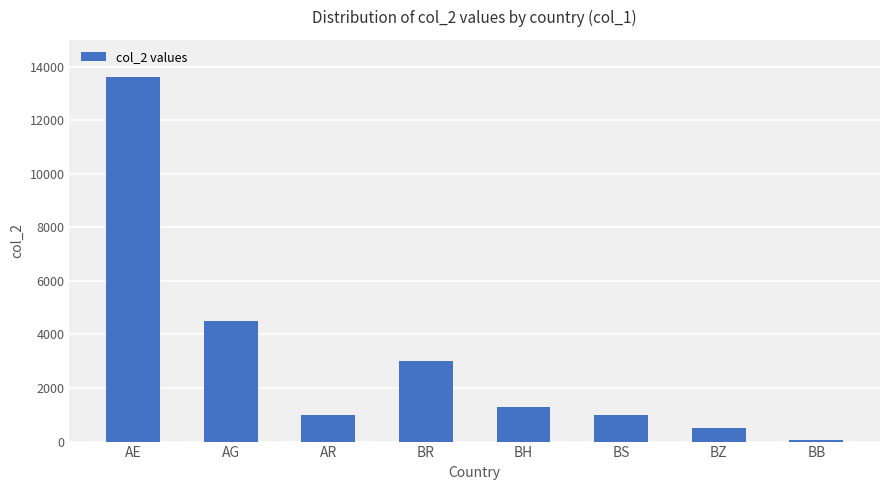

What is the label of the 7th bar from the left?

BZ